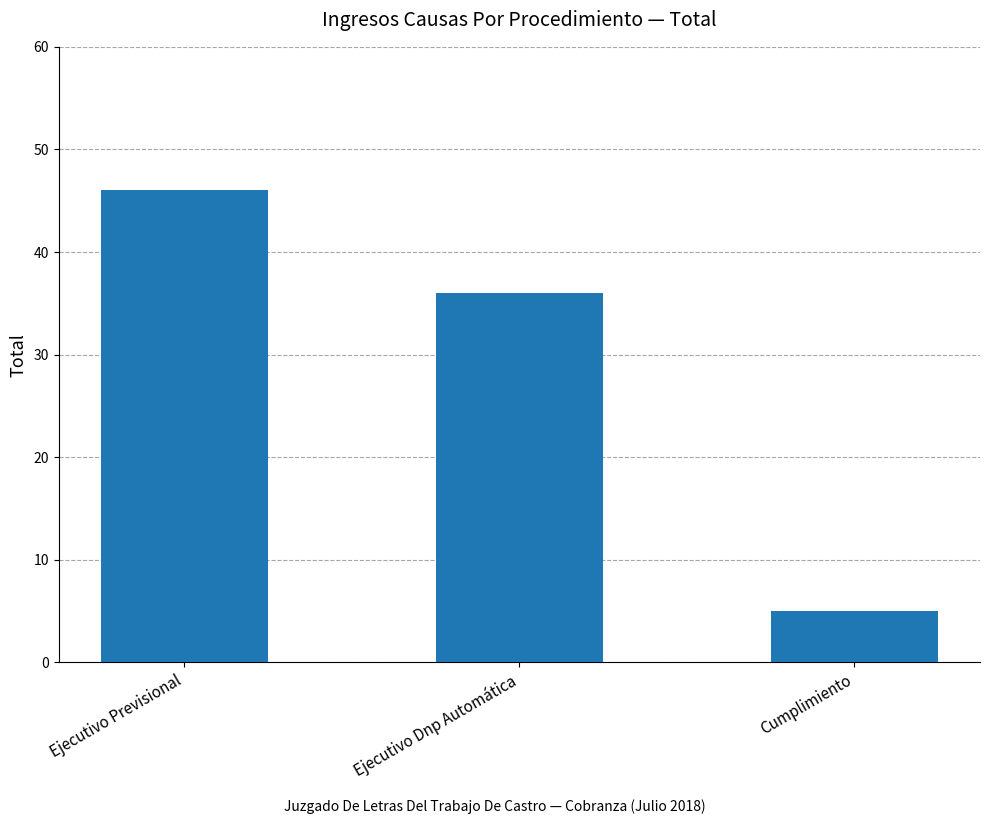

Reading right to left, extract all data points from this chart.

Cumplimiento=5	Ejecutivo Dnp Automática=36	Ejecutivo Previsional=46